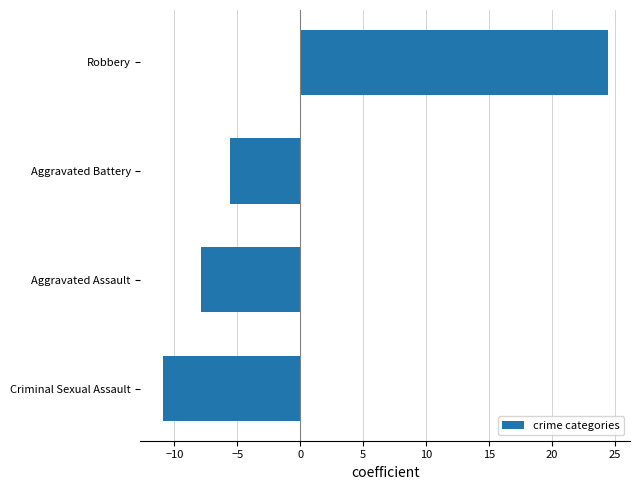

Rank the categories by value from lowest to highest.

Criminal Sexual Assault, Aggravated Assault, Aggravated Battery, Robbery